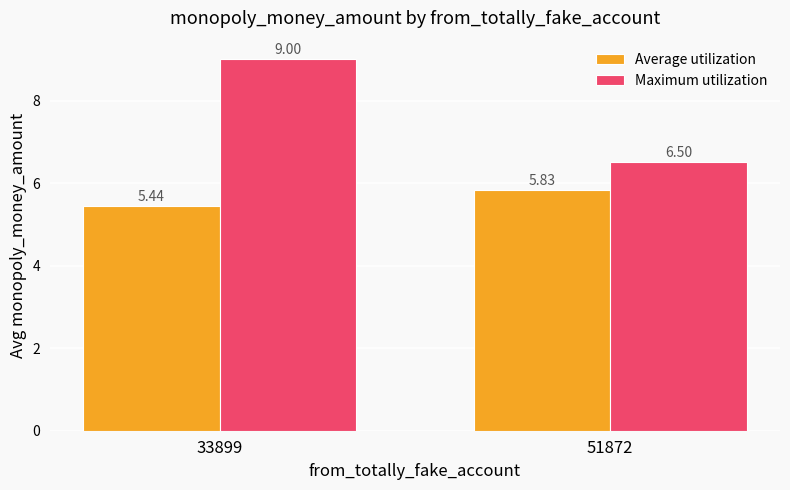

What is the spread (max minus min) of values at 33899?

3.6